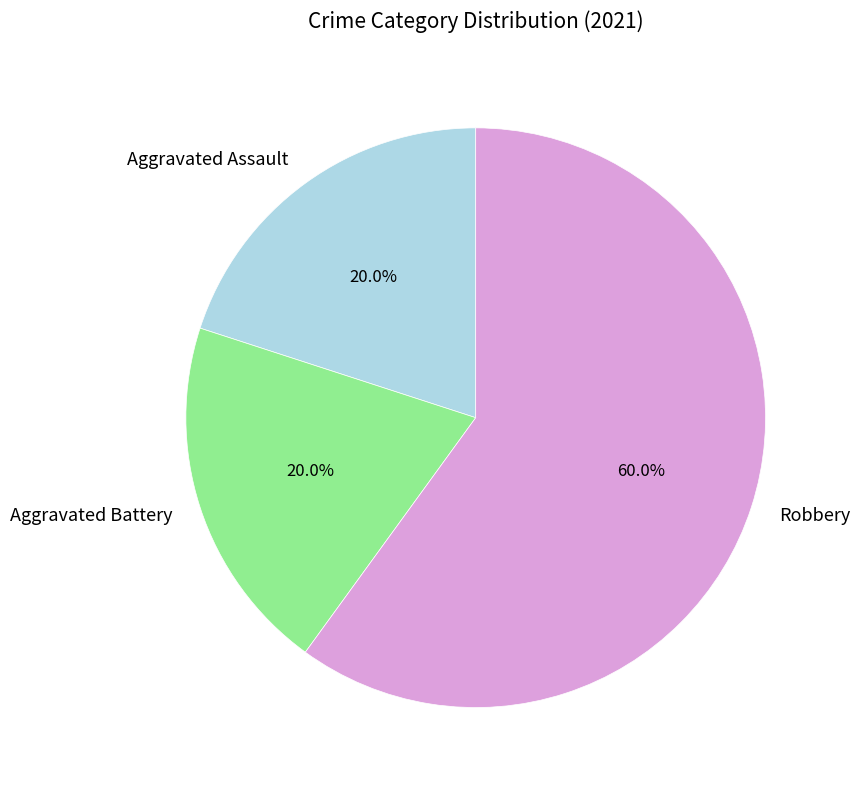

Which category has the biggest portion of the pie?

Robbery